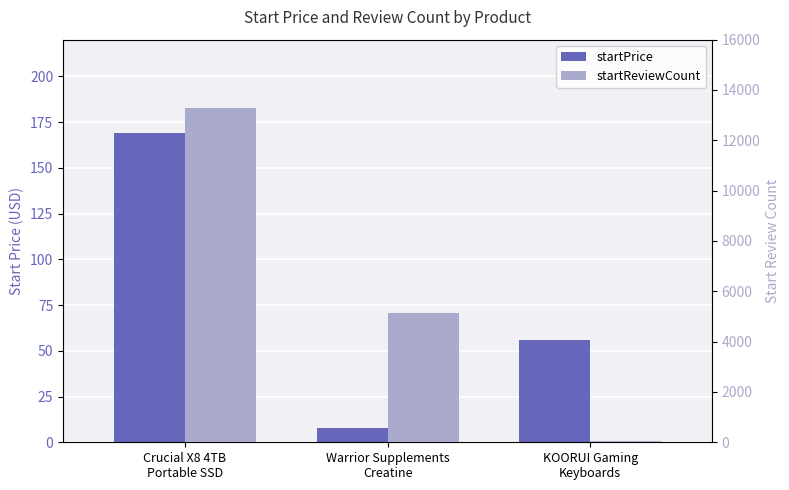

What position from the left is Crucial X8 4TB
Portable SSD?

1